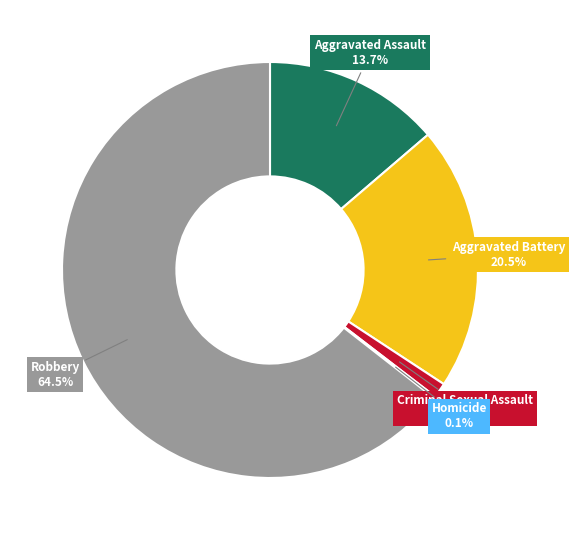

To the nearest percent, what percentage of the pie is Aggravated Assault?

14%